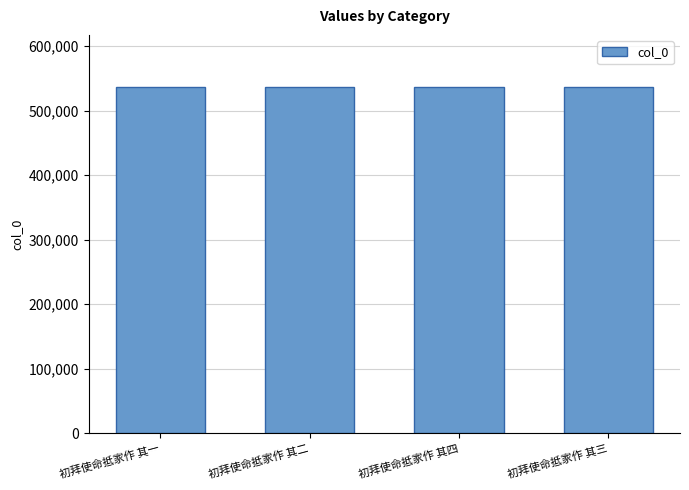

Are the bars horizontal?

No